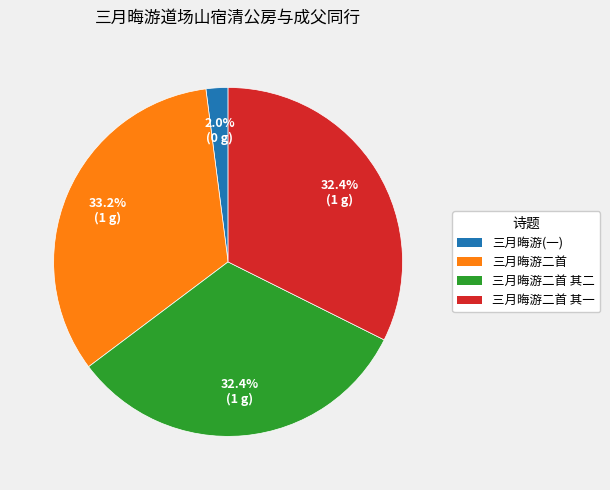

Is there a majority slice in this chart?

No